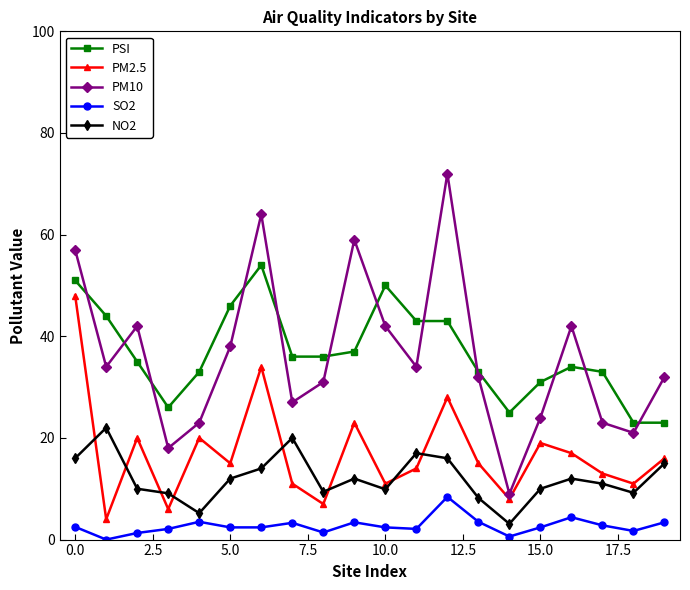

True or false: SO2 and PM10 cross at least once.

False